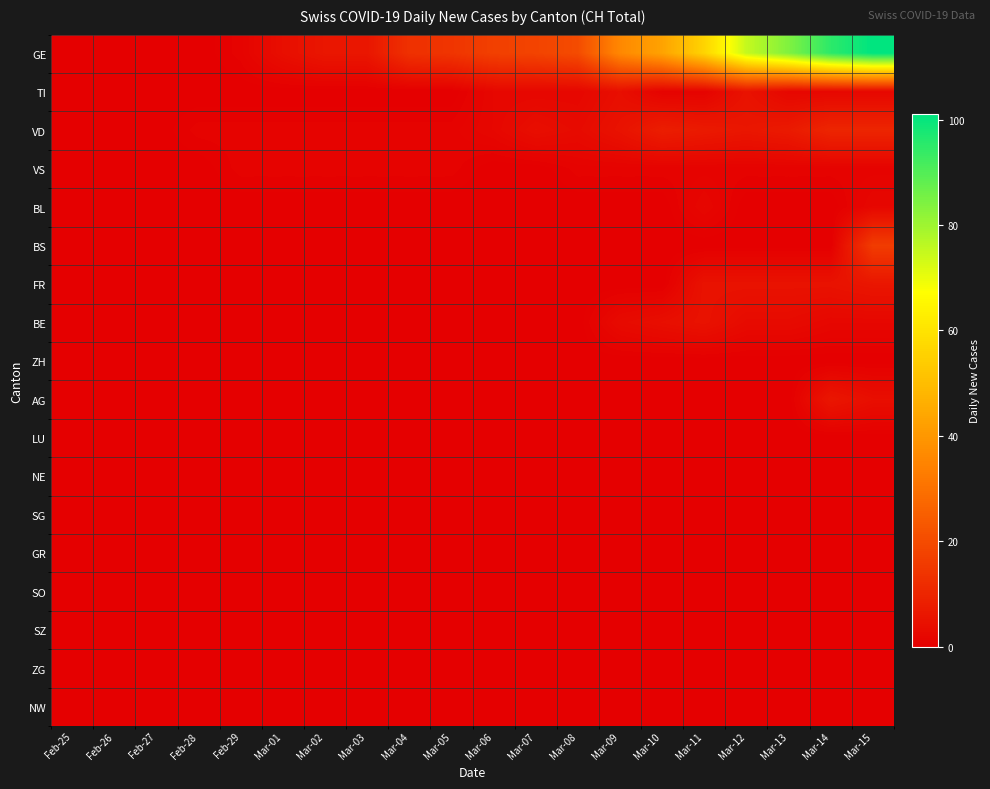

Which category has the lowest value across all series?

Feb-25